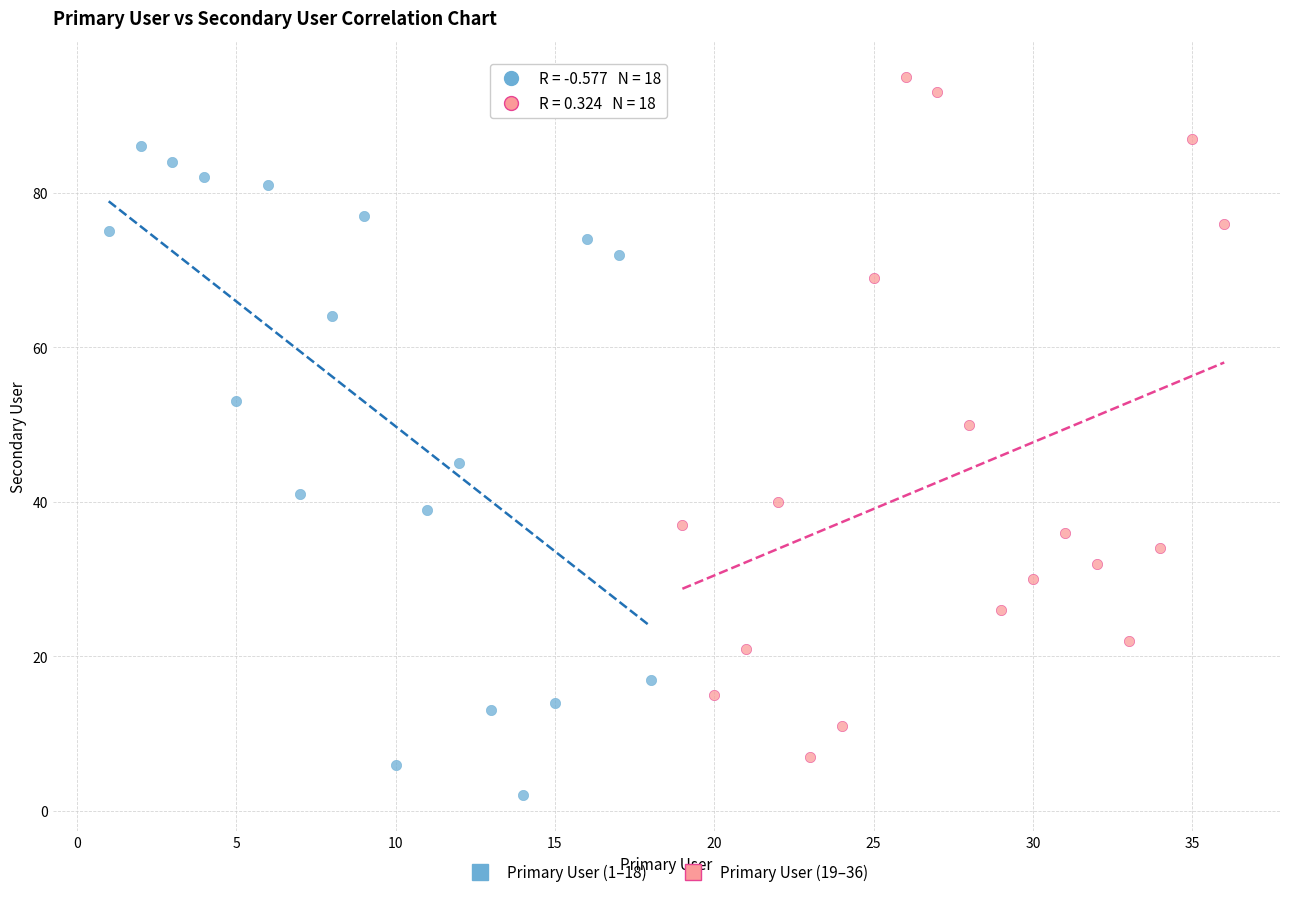

Which series contains the highest Y value?

Primary User (19–36)